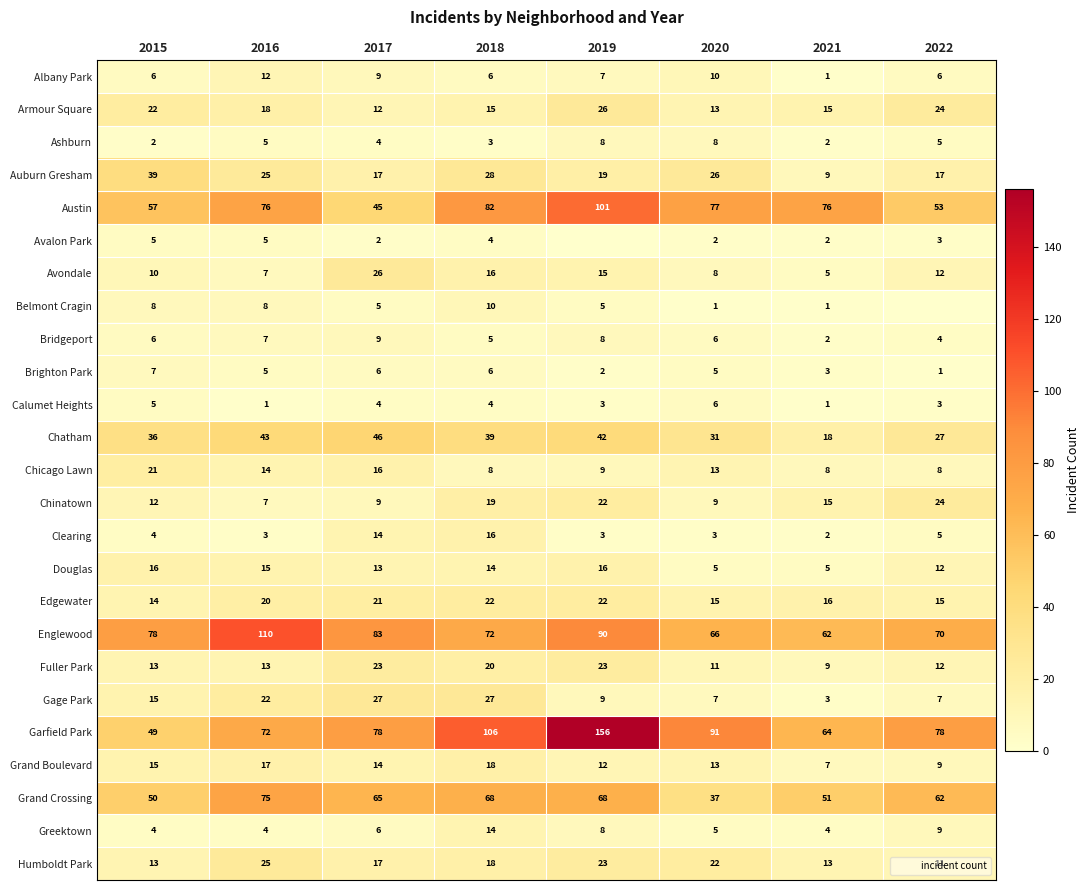

What is the difference between the maximum and second lowest values in the Edgewater series?

7